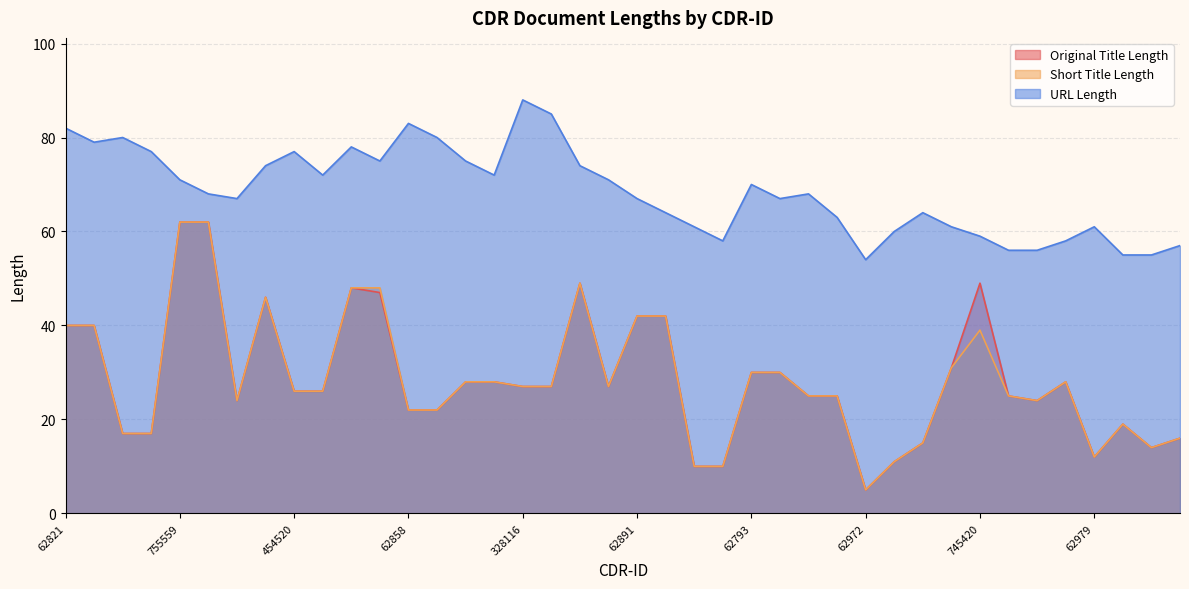

Is the value of URL Length at 517309 greater than the value of Original Title Length at 62889?

Yes